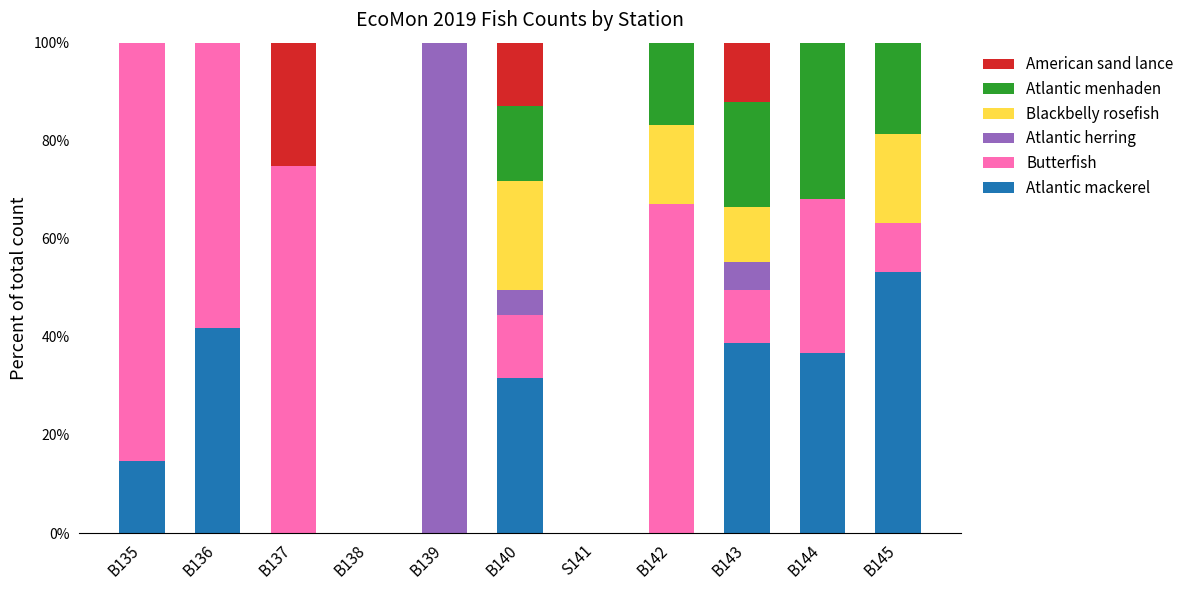

Are the bars grouped side by side (vs. stacked)?

No